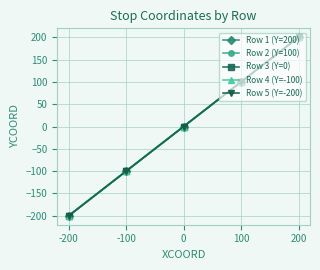

Is this an area chart (filled region under the line)?

No